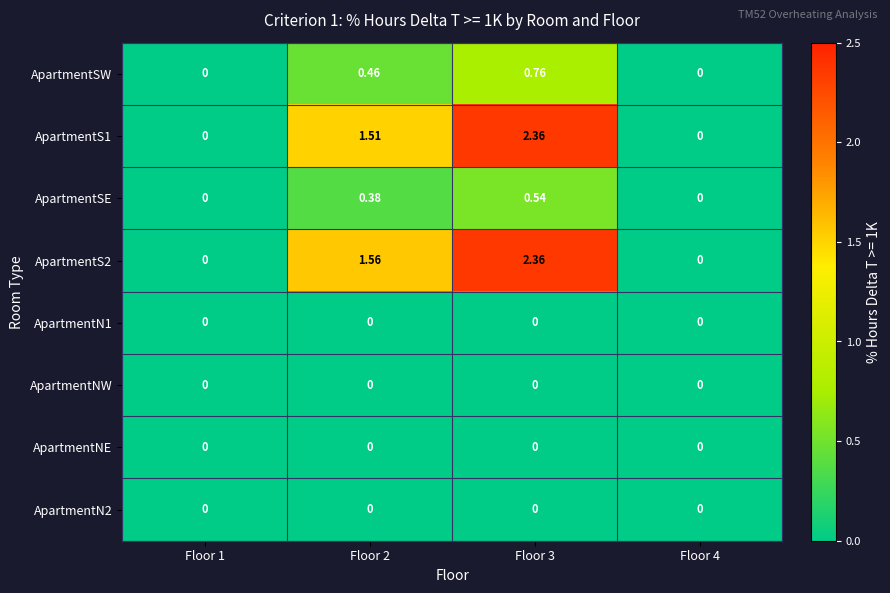

At Floor 4, list the series in order from largest to smallest.

ApartmentSW, ApartmentS1, ApartmentSE, ApartmentS2, ApartmentN1, ApartmentNW, ApartmentNE, ApartmentN2